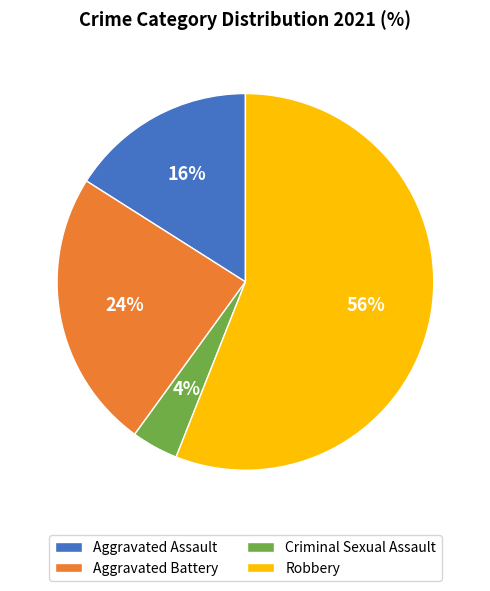

How many slices are in this pie chart?

4